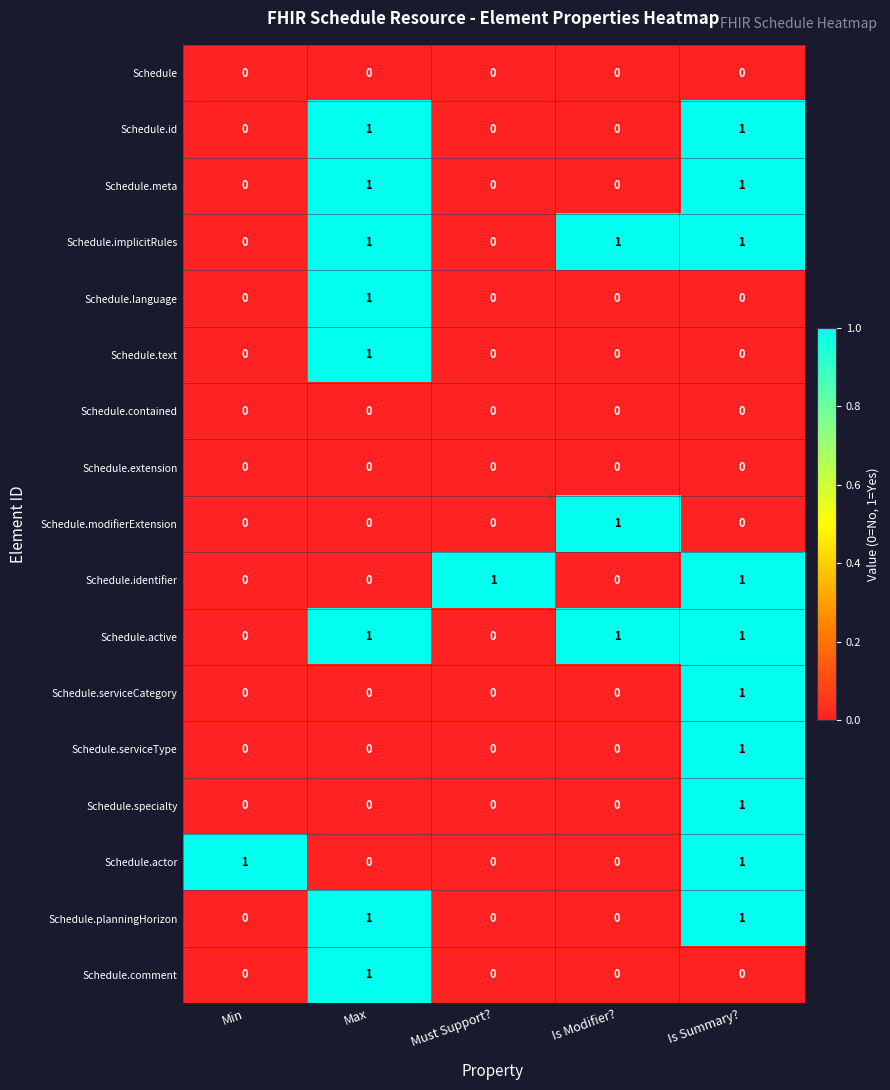

True or false: Schedule.planningHorizon has a value of 0 at Min.

True